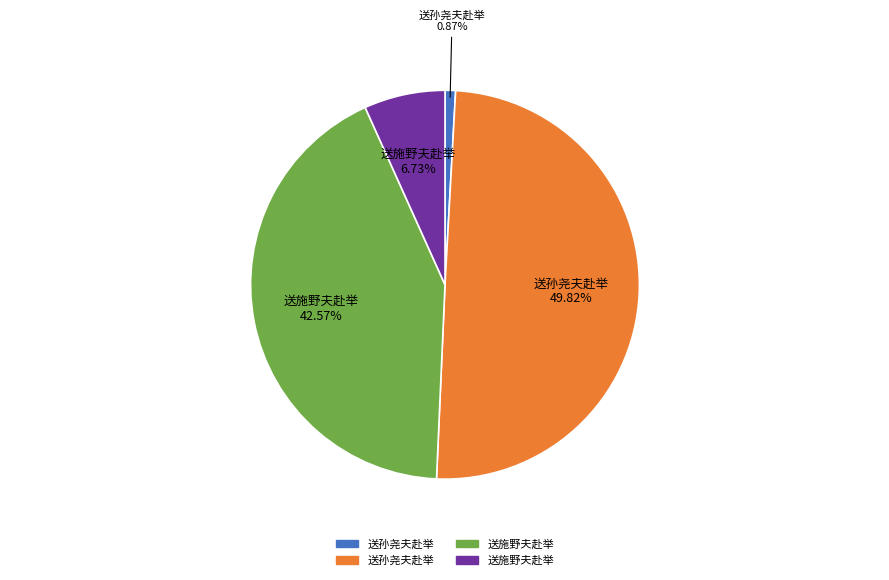

How many slices are in this pie chart?

4